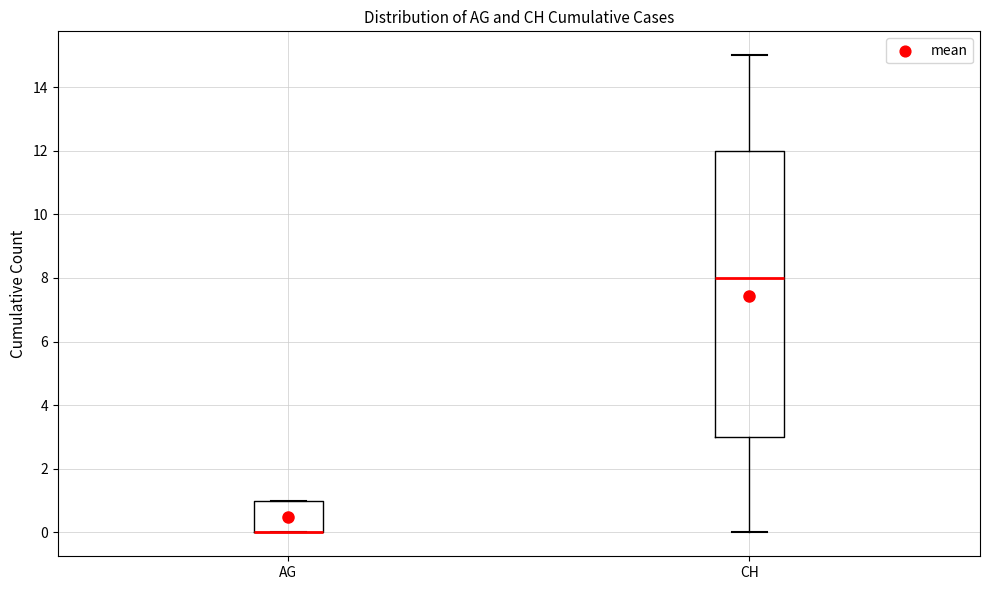

Where is the lower edge of the box for AG on the y-axis? The values are not printed on the chart, so give them approximately, as read against the axis.

0